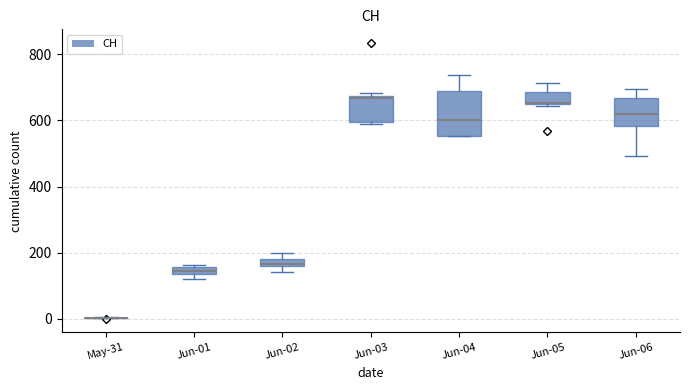

Where is the lower edge of the box for Jun-01 on the y-axis? The values are not printed on the chart, so give them approximately, as read against the axis.

140